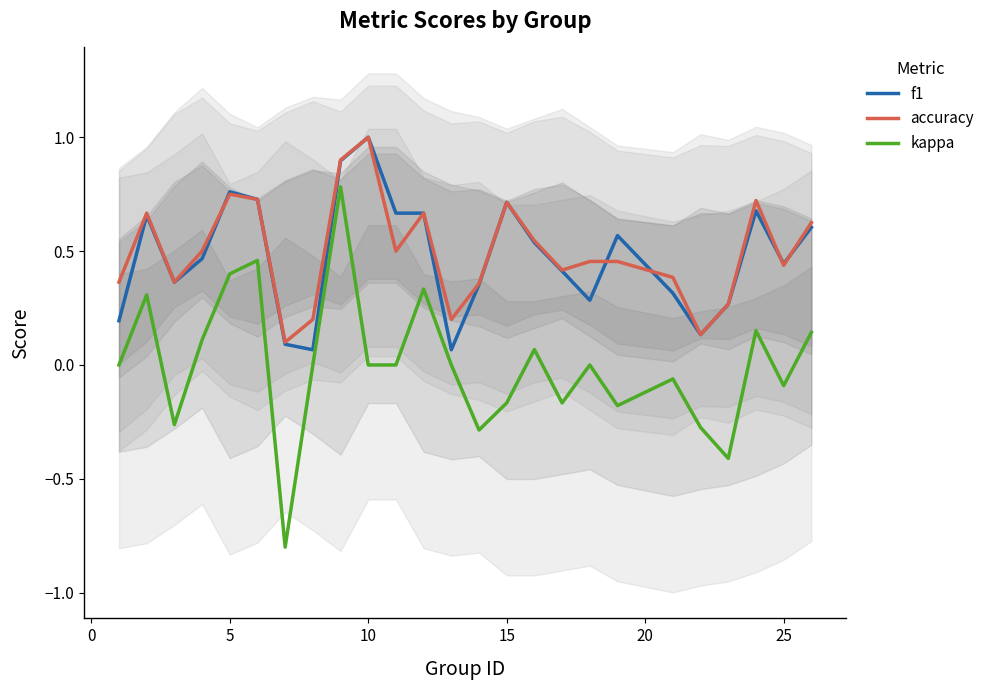

True or false: kappa has a value of 0.8 at 10.

False